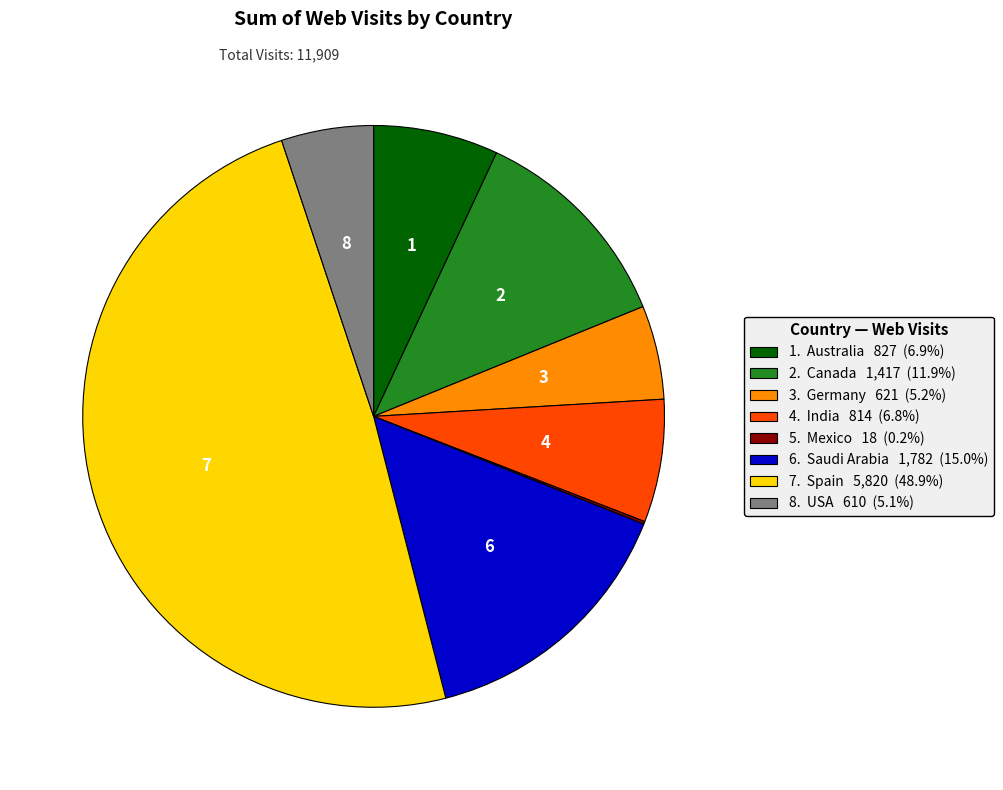

Is there any slice that represents more than half of the pie?

No